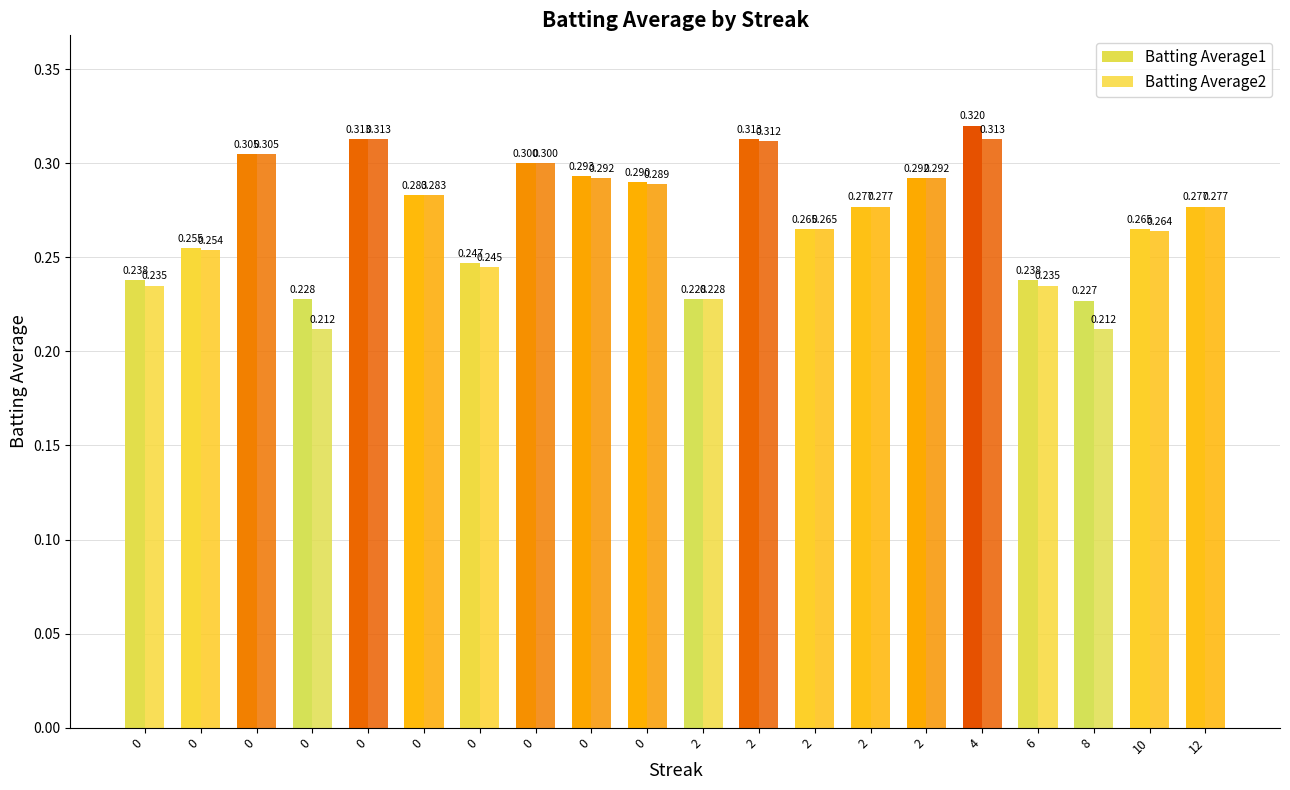

Count the number of data series in this chart.

2